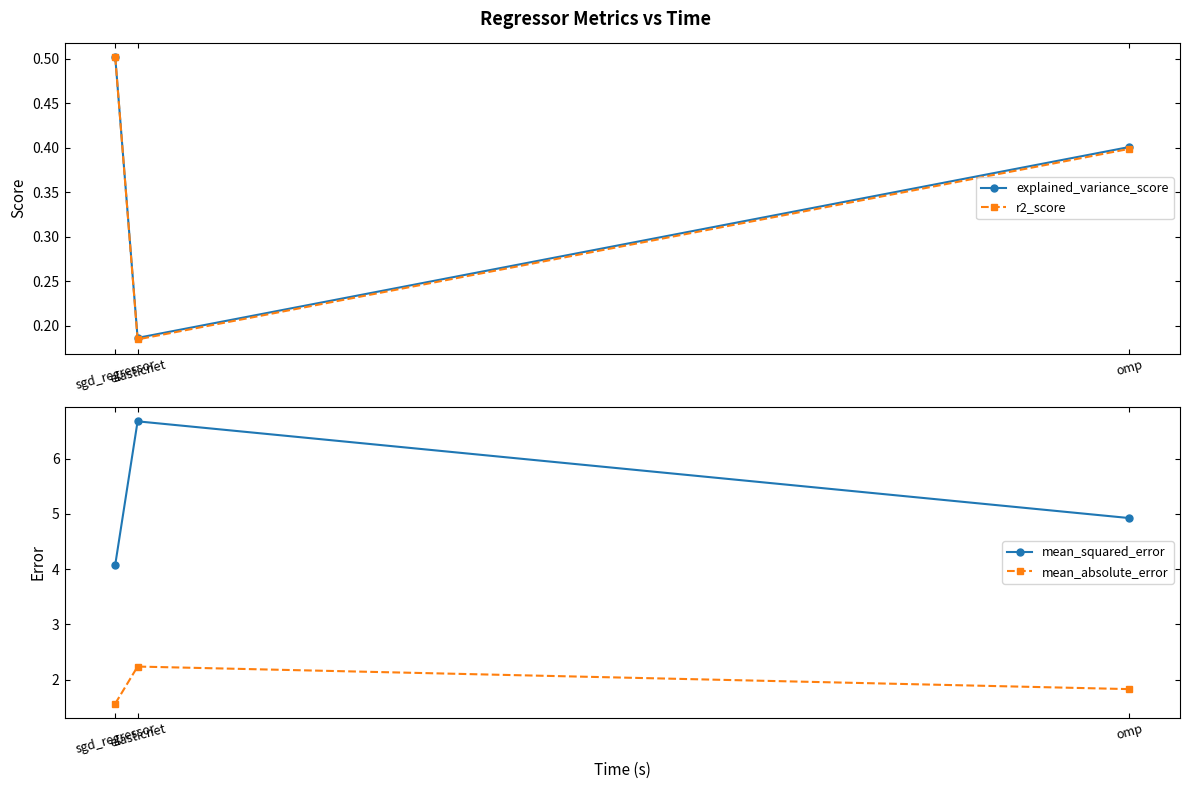

Is the value of mean_absolute_error at sgd_regressor greater than the value of r2_score at omp?

Yes